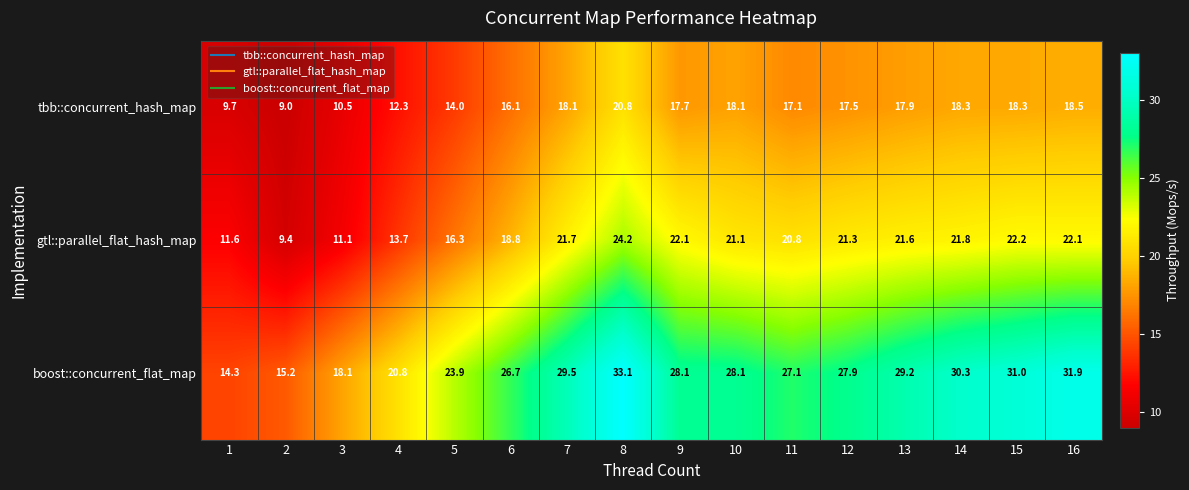

The tbb::concurrent_hash_map series shows 21.2 at 5. True or false?

False